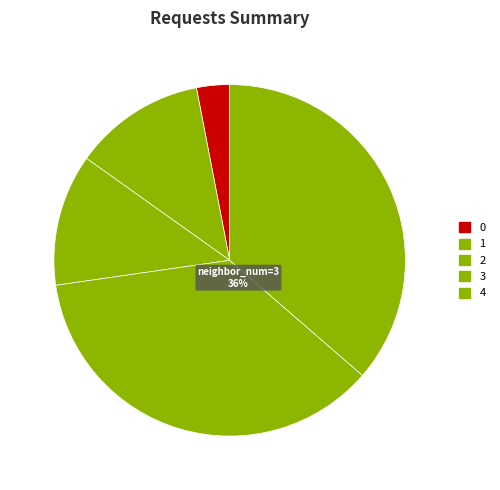

Is it true that 2 is 45% of the pie?

False